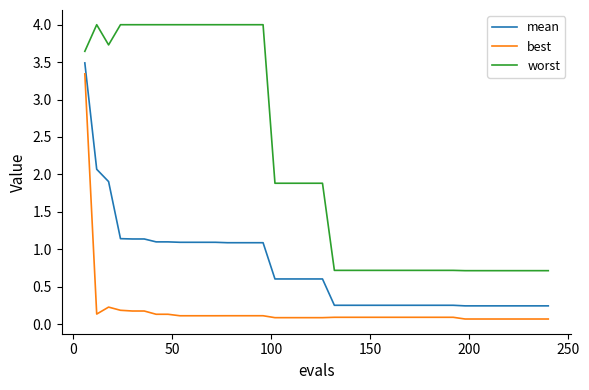

True or false: best and mean cross at least once.

False